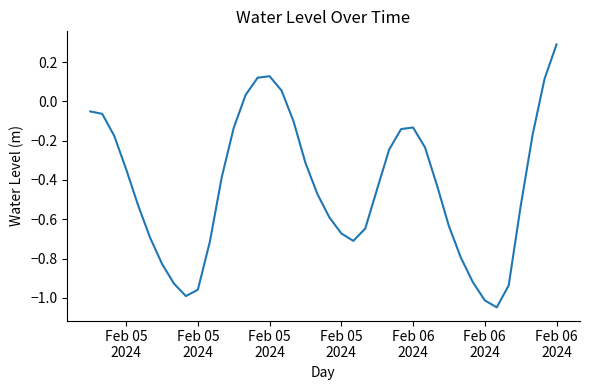

What is the difference between the maximum and minimum values?

1.3